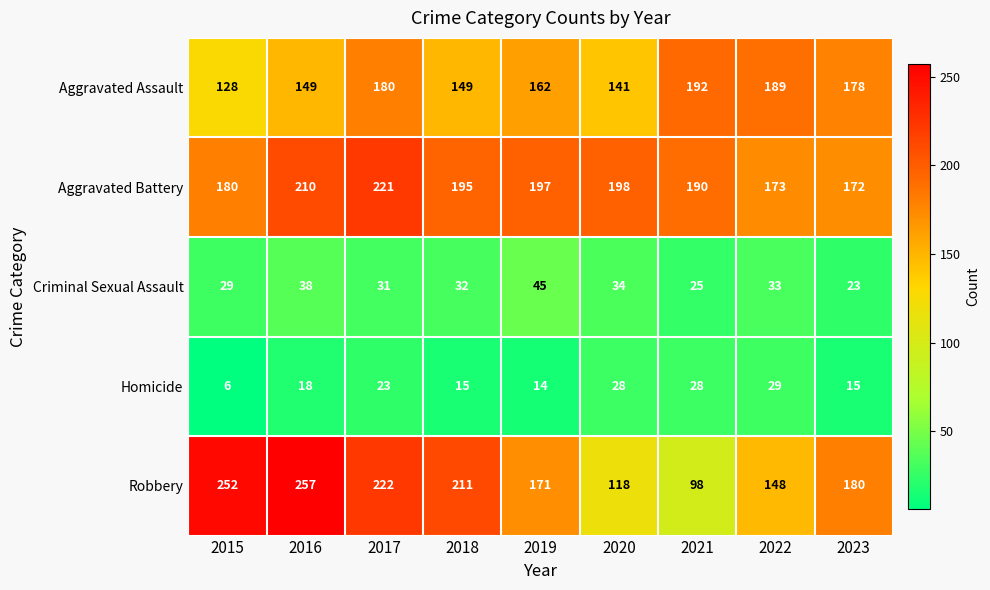

Which series has the largest range (max minus min)?

Robbery